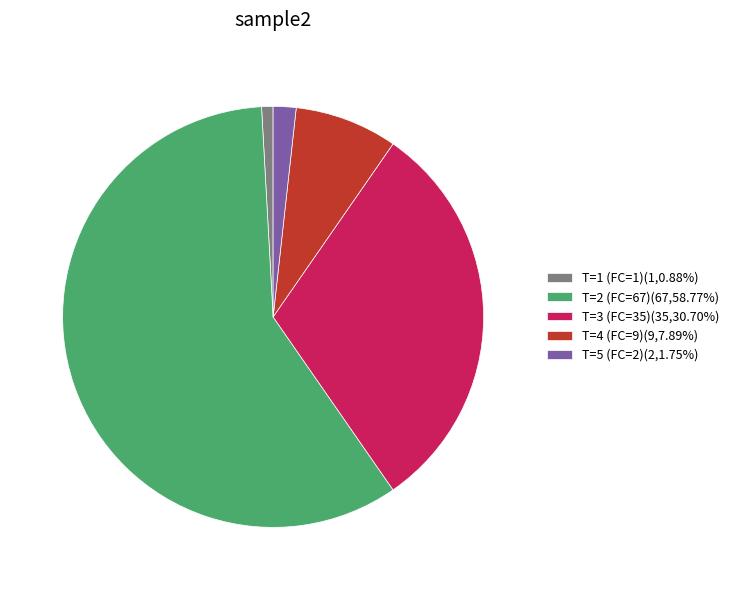

Is T=2 (FC=67)(67,58.77%) the majority of the pie?

Yes